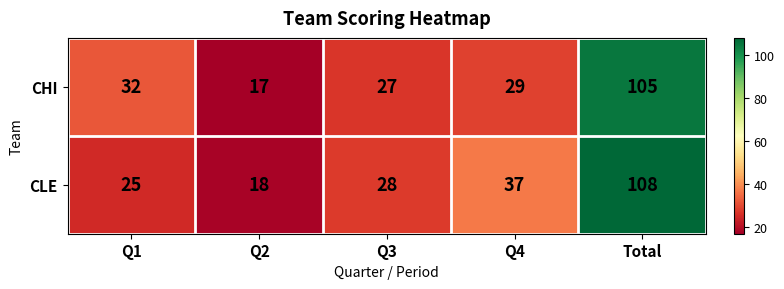

Reading left to right, list all the values displayed in this chart.

CHI: Q1=32	Q2=17	Q3=27	Q4=29	Total=105
CLE: Q1=25	Q2=18	Q3=28	Q4=37	Total=108